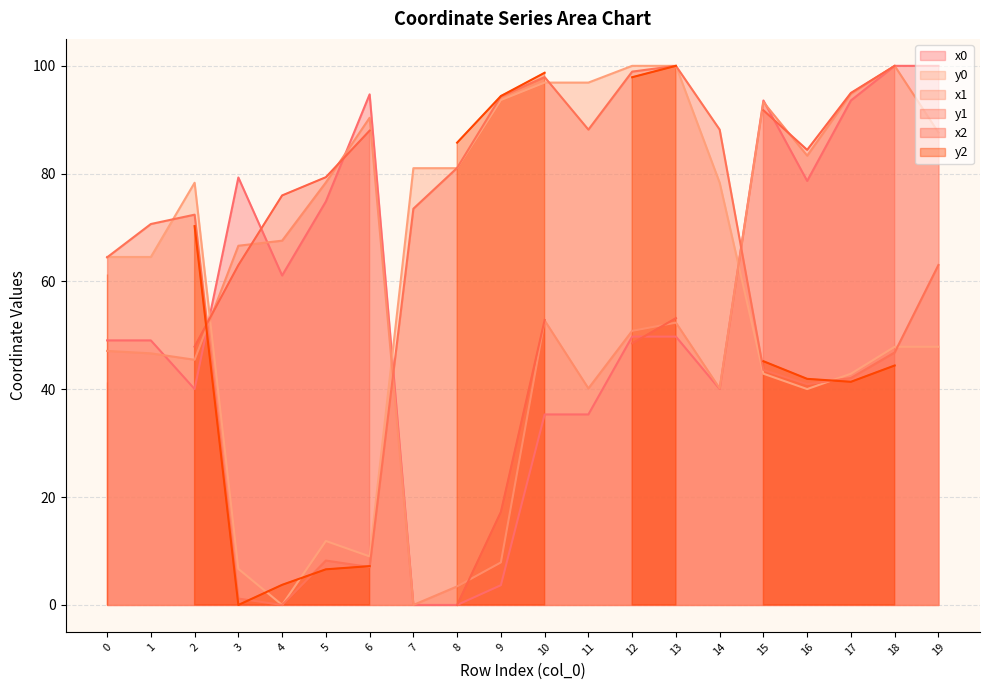

At which category does x0 reach its first local valley?

2